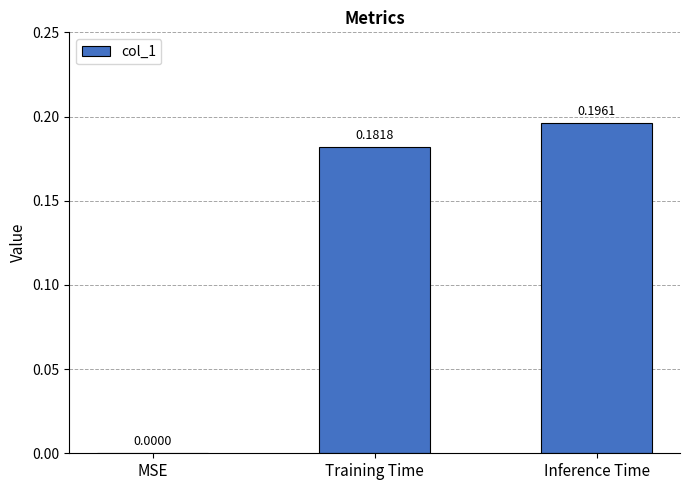

Are the bars horizontal?

No